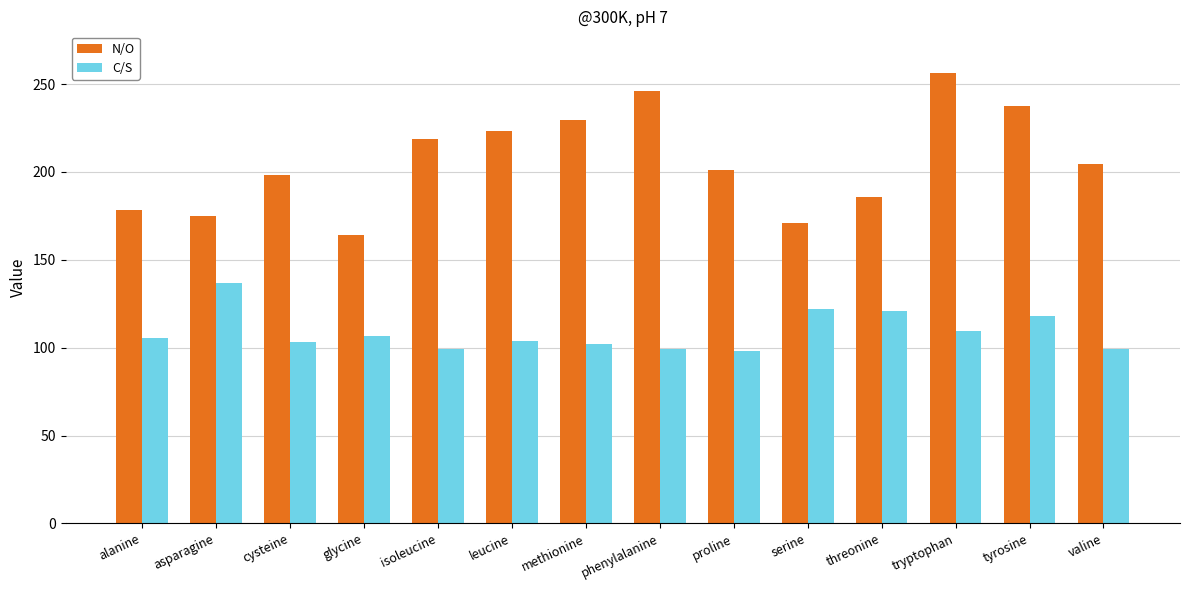

List the series in order of their overall mean, lowest first.

C/S, N/O